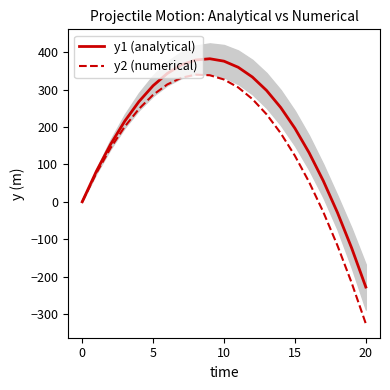

At 15, list the series in order from smallest to largest.

y2 (numerical), y1 (analytical)